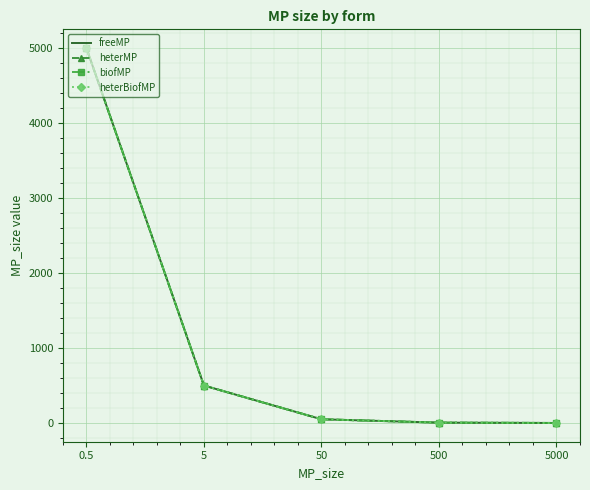

At which label is heterMP closest to 2500?

5